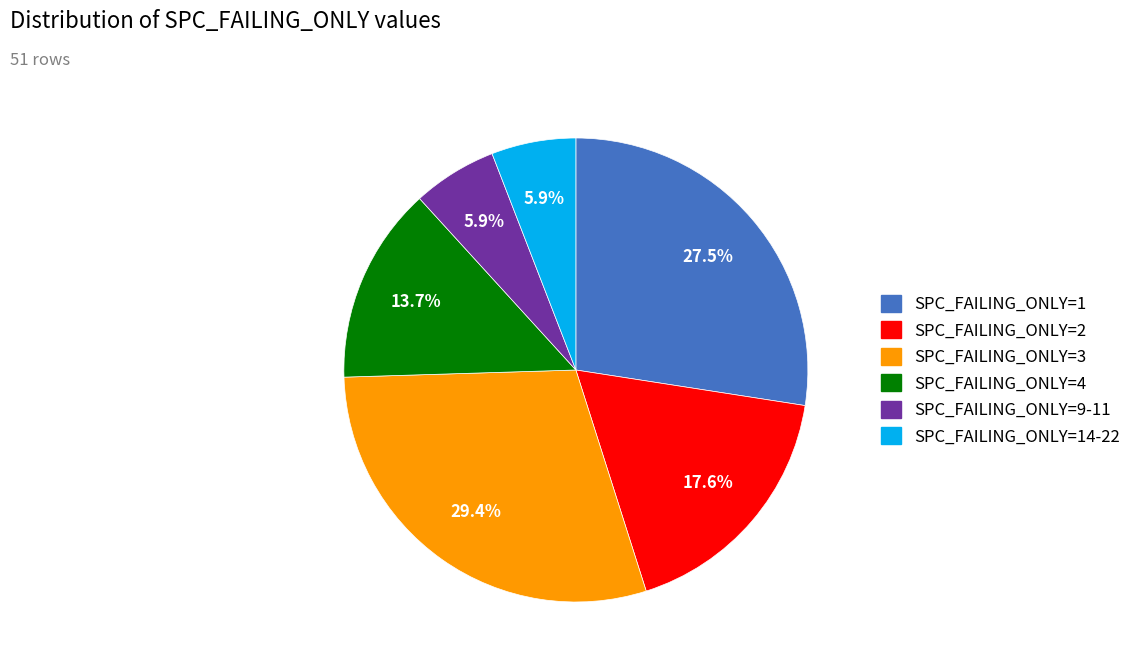

How many slices are in this pie chart?

6